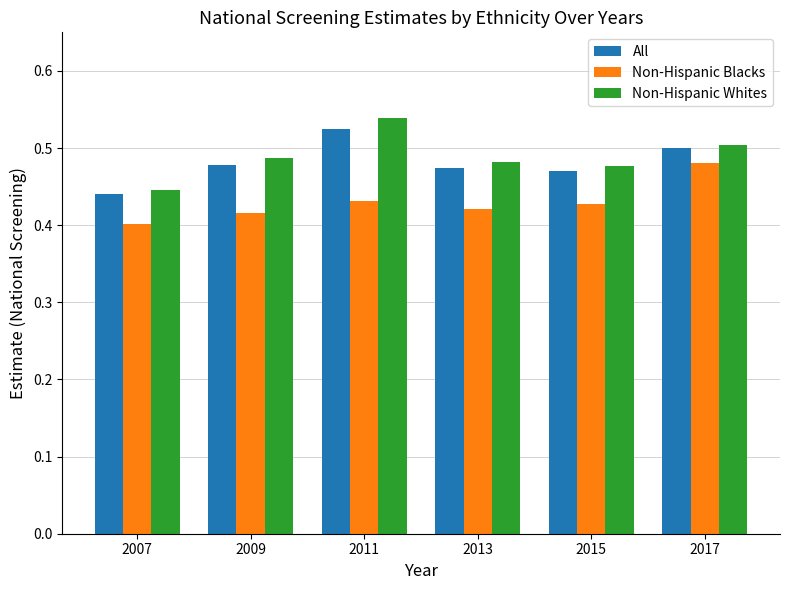

The value of Non-Hispanic Blacks at 2007 is 0.4. True or false?

True